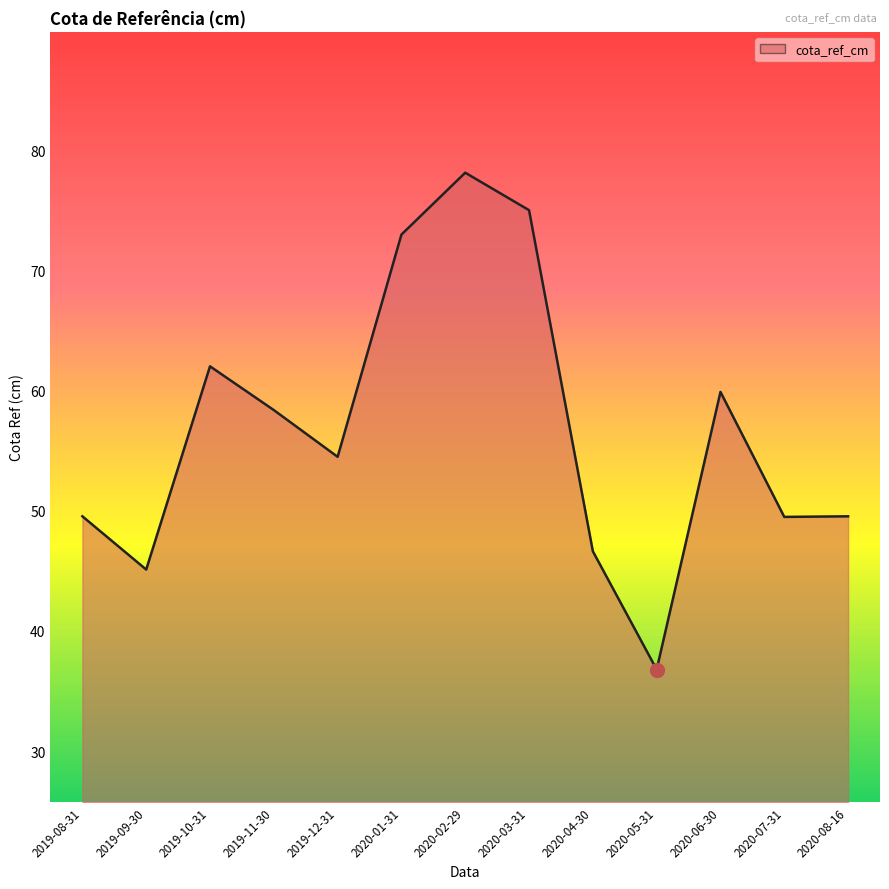

What position from the right is 2020-07-31?

2